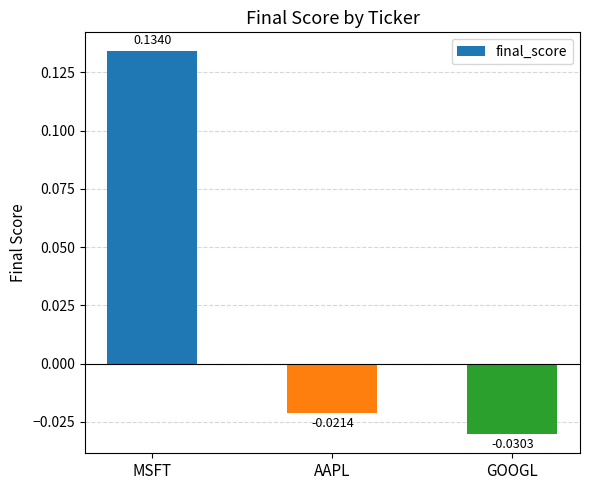

What position from the right is GOOGL?

1